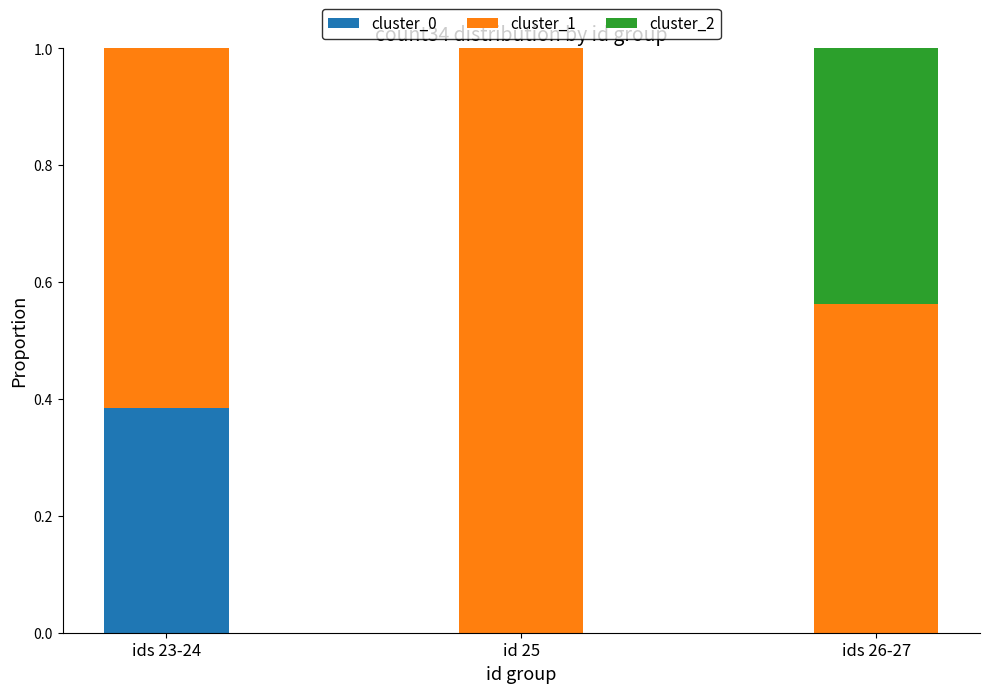

What are all the series names shown in the legend?

cluster_0, cluster_1, cluster_2